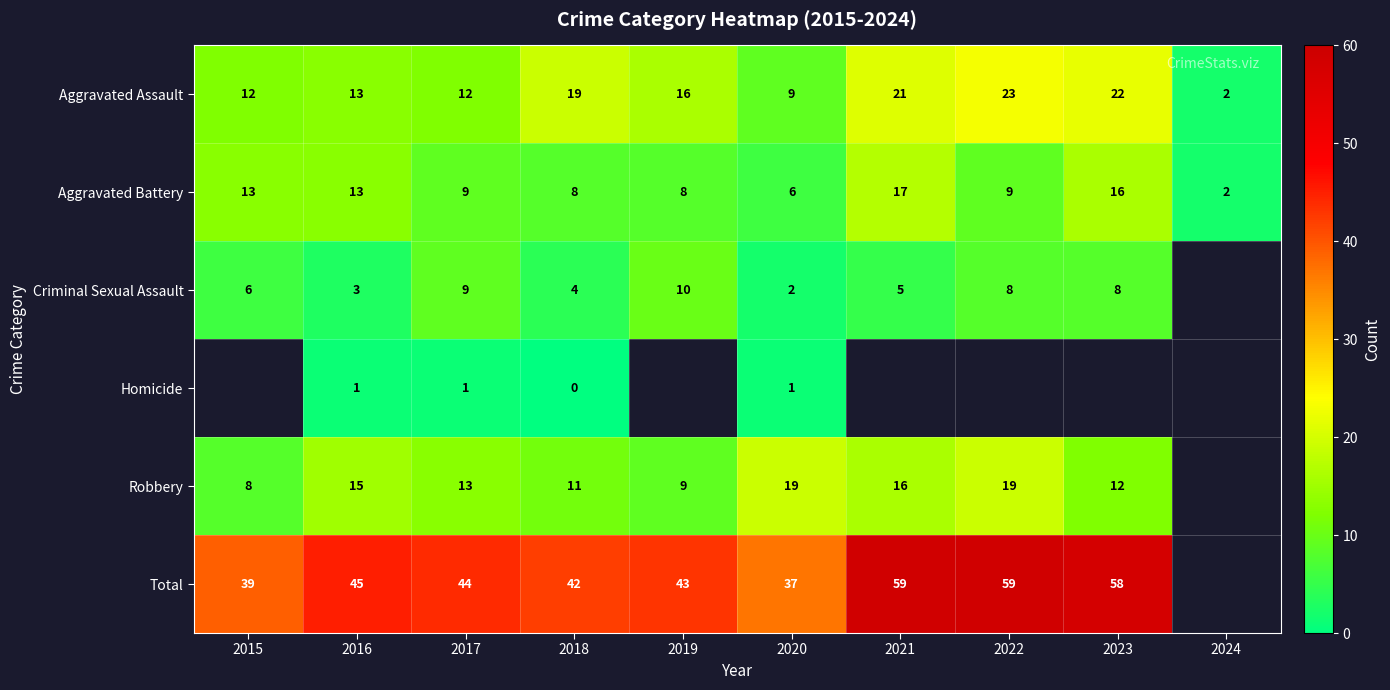

What is the sum of the Aggravated Assault values at 2015 and 2020?

21